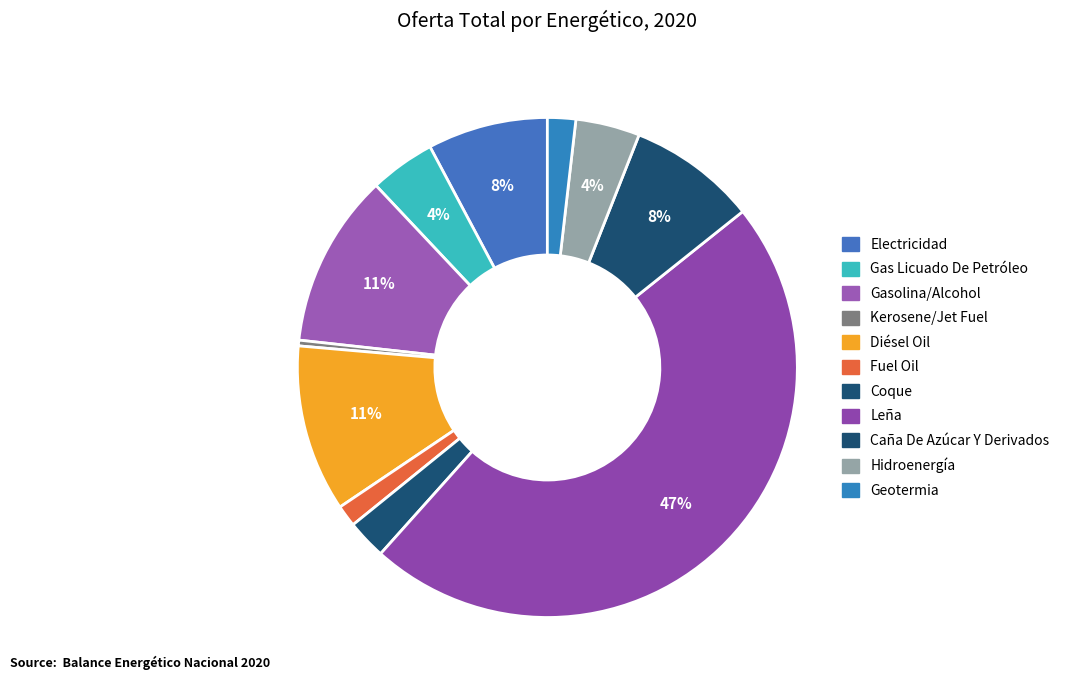

How many segments does this pie chart have?

11